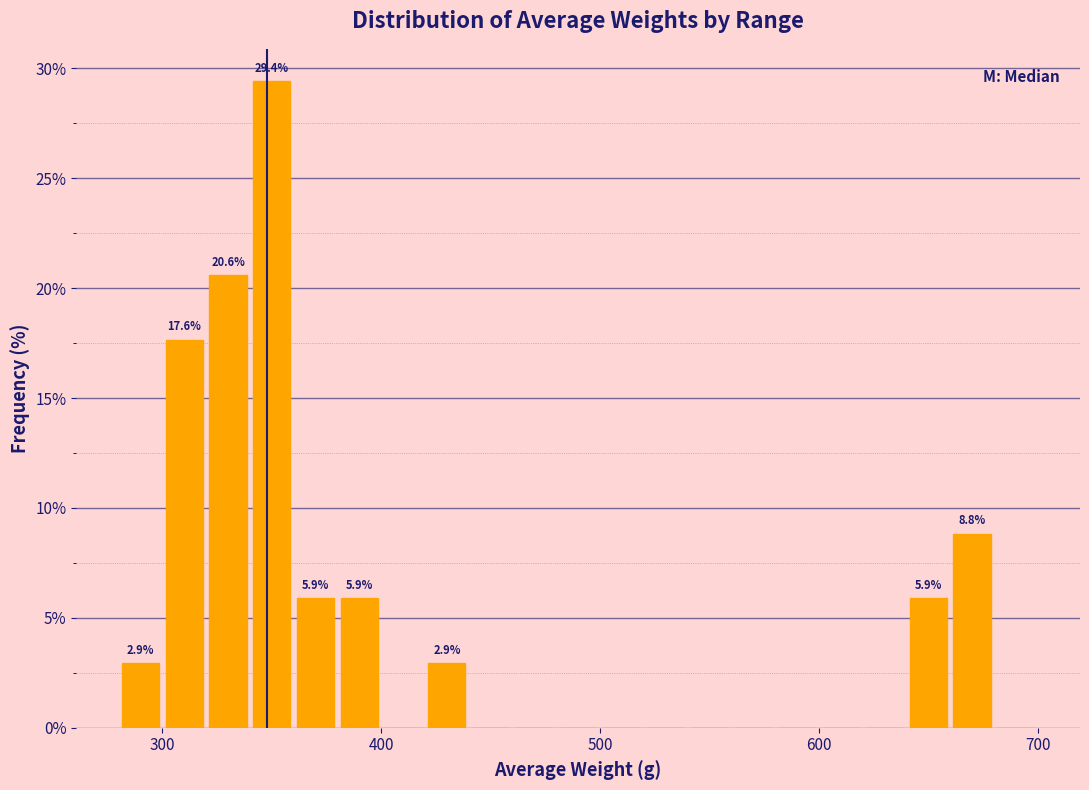

Read against the x-axis, roughly where is the centre of the tallest bar?

350